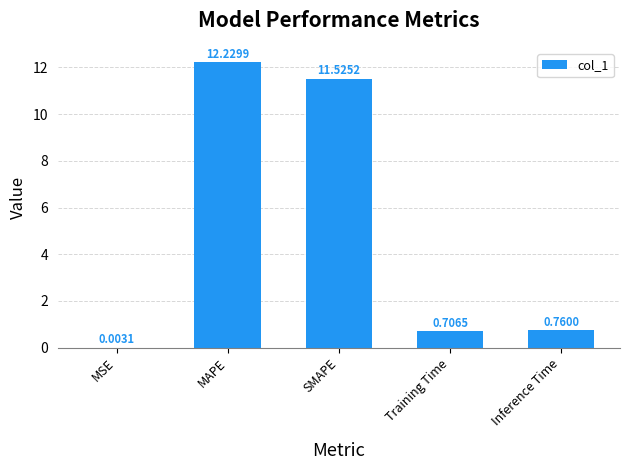

Which label corresponds to the largest value in the chart?

MAPE